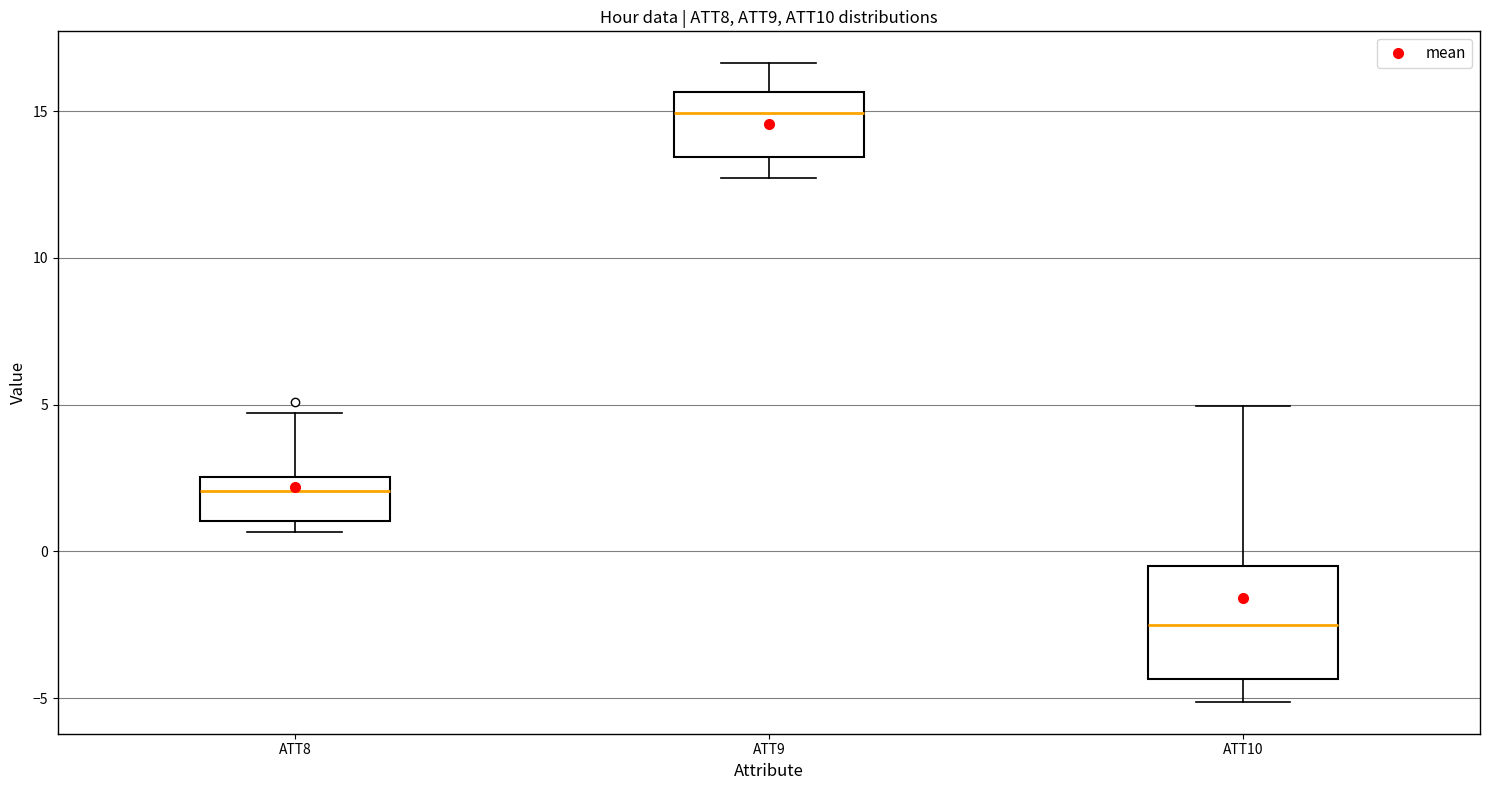

Which box's median line is the highest?

ATT9